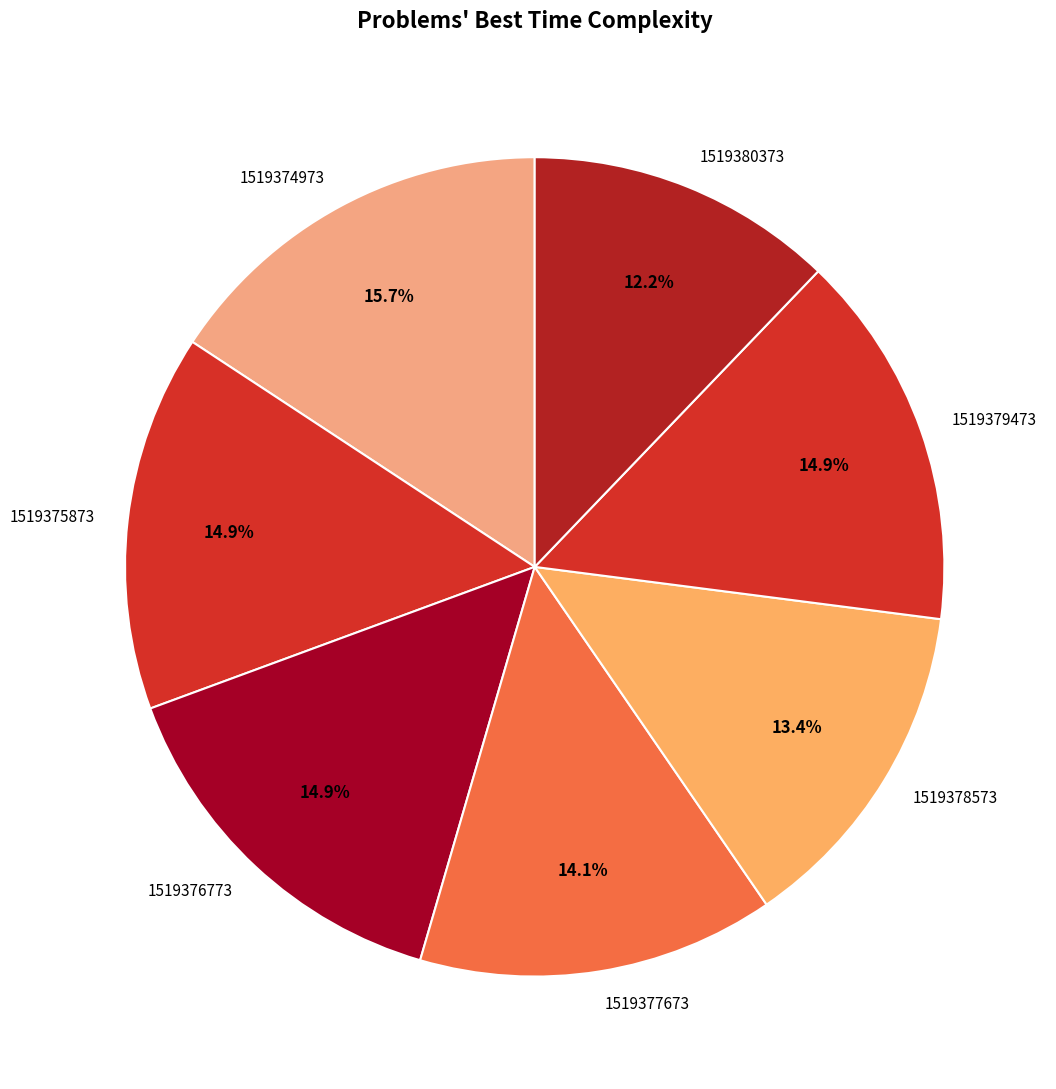

Is 1519375873 the majority of the pie?

No